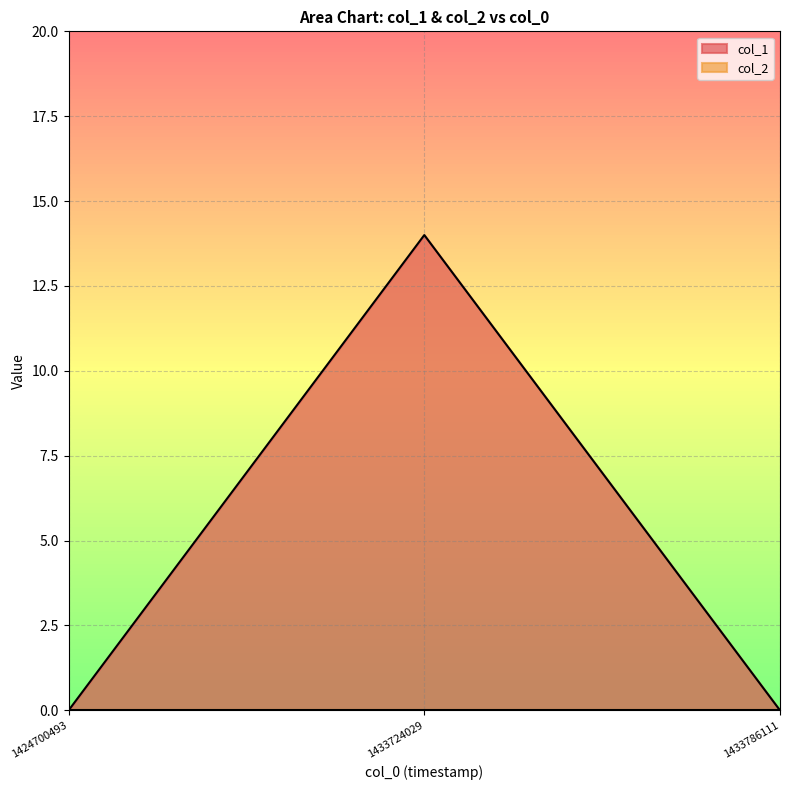

Which category has the highest value across all series?

1433724029